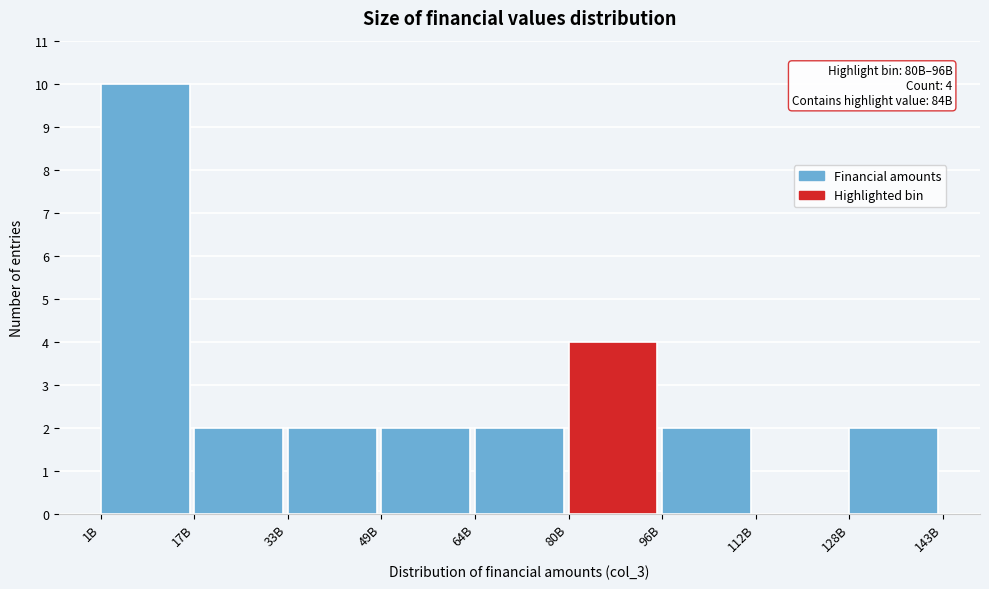

Reading left to right, list all the values displayed in this chart.

1B=10	17B=2	33B=2	49B=2	64B=2	80B=4	96B=2	112B=0	128B=2